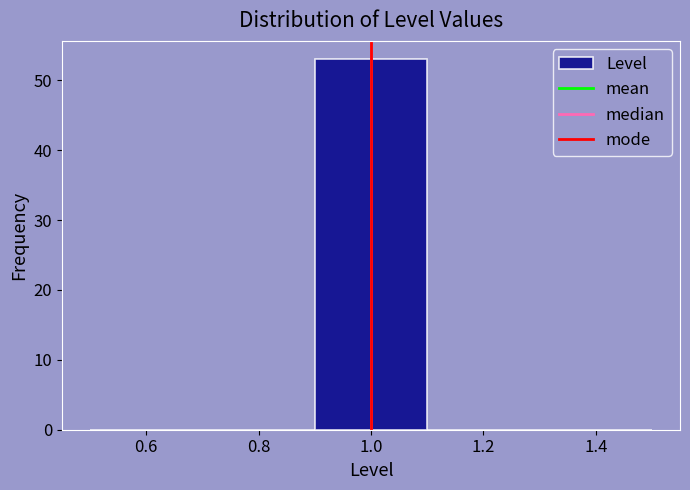

Reading left to right, transcribe this chart: for each bar, give the range it covers on the x-axis and its height. The values are not printed on the chart, so give them approximately, as read against the axis.

0.5 to 0.7: 0
0.7 to 0.9: 0
0.9 to 1.1: 53
1.1 to 1.3: 0
1.3 to 1.5: 0